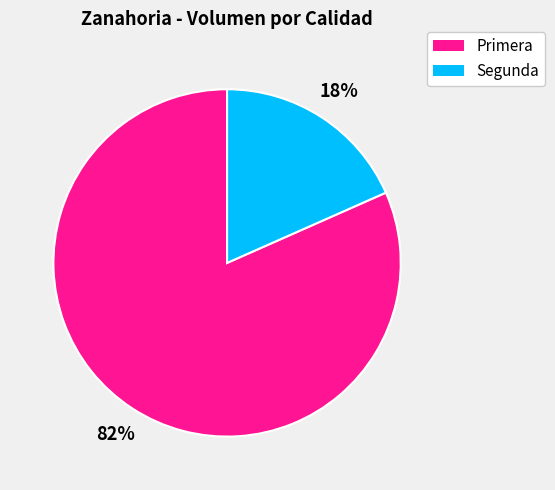

To the nearest percent, what is the average slice percentage?

50%